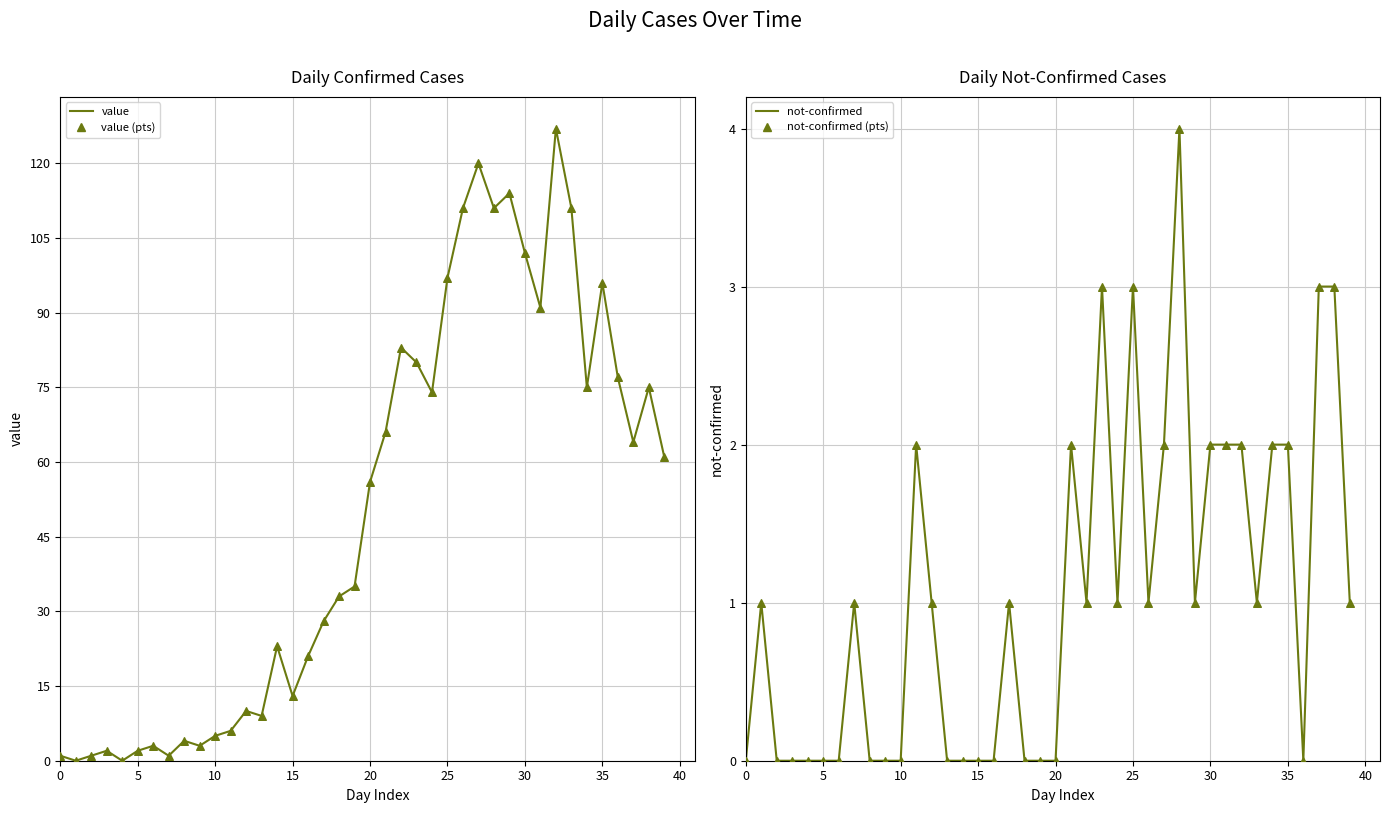

What are all the series names shown in the legend?

value, value (pts), not-confirmed, not-confirmed (pts)